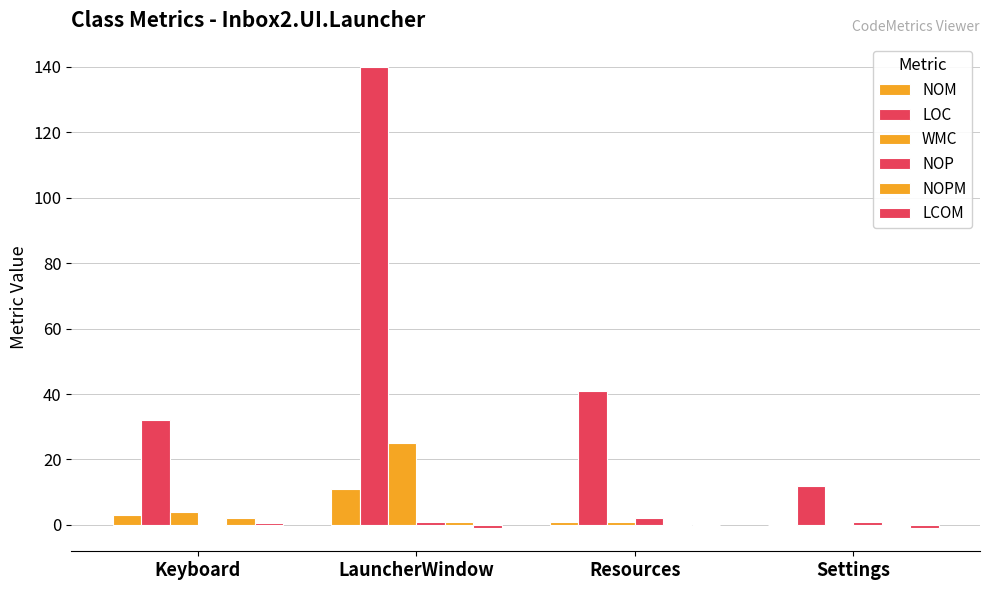

How many groups of bars are there?

4